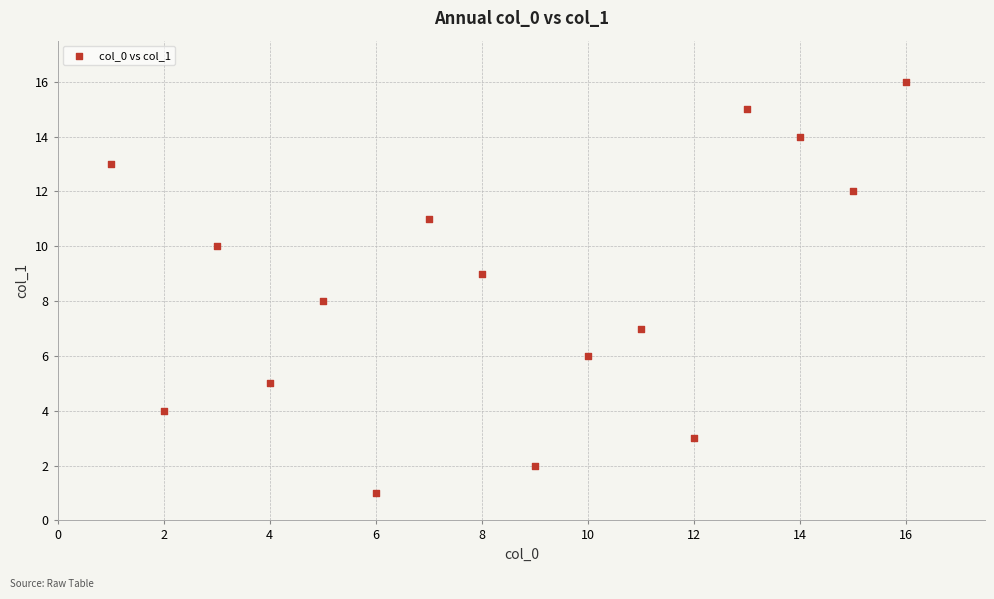

What is the range of Y values (max minus min)?

15